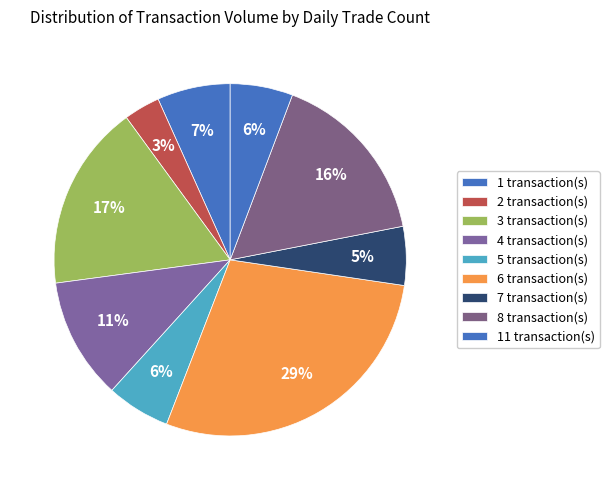

Is there a majority slice in this chart?

No